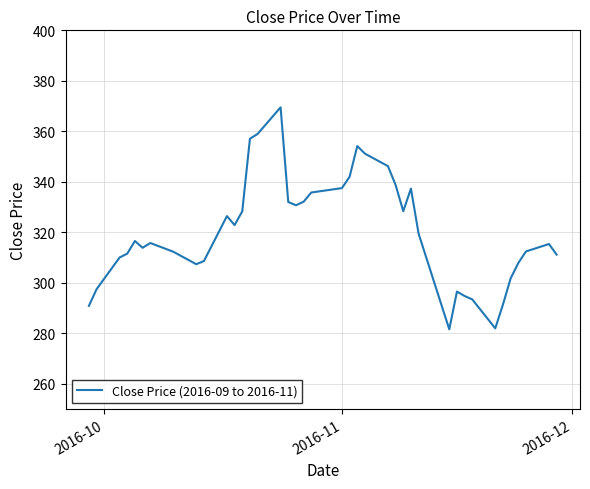

What is the difference between the second highest and second lowest values?

77.0